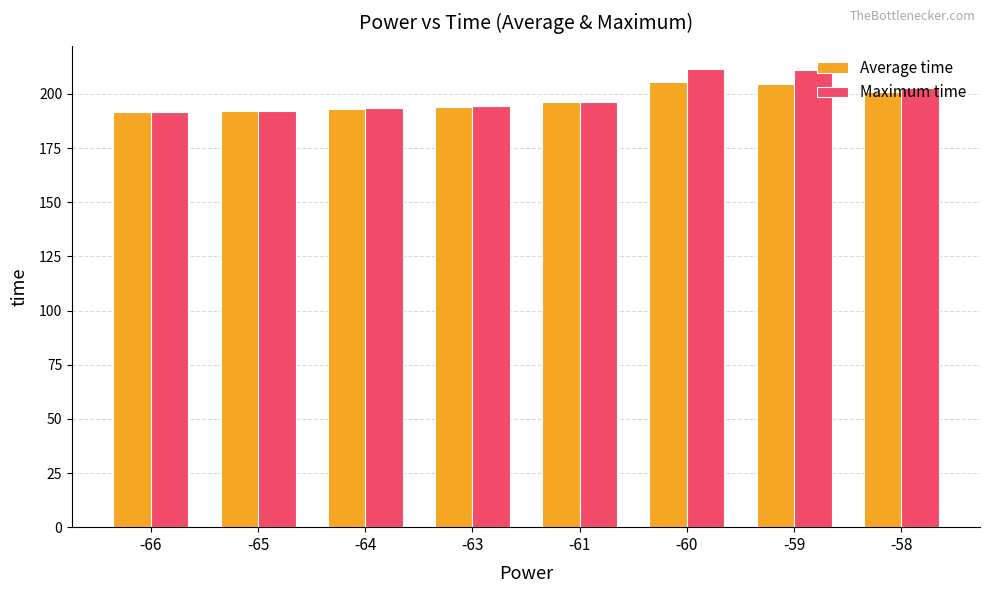

Where does the Average time series first go above 196?

-61